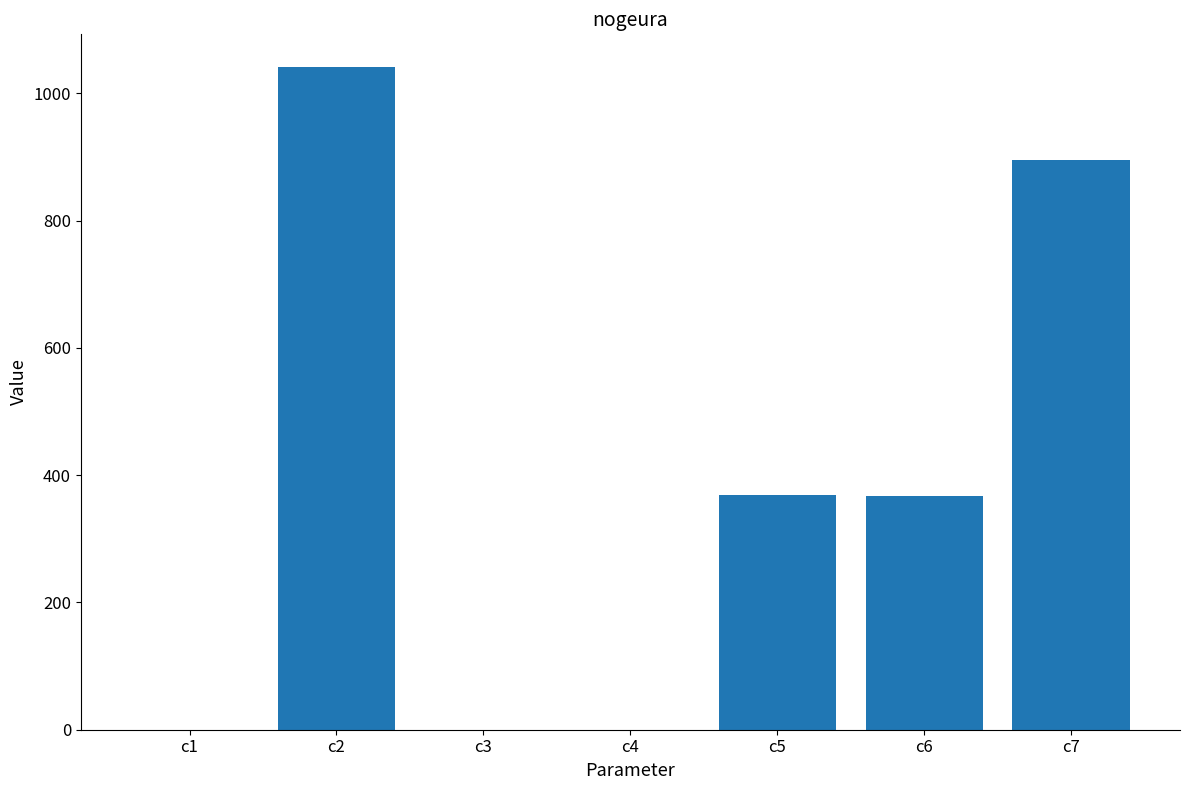

What is the sum of all values?

2672.8